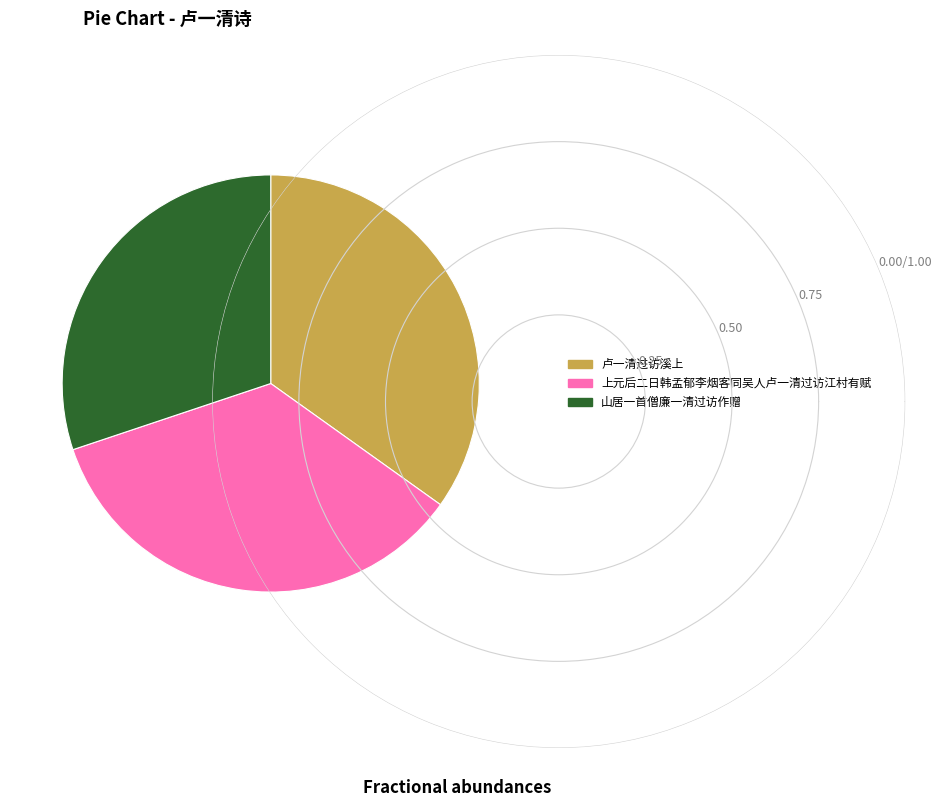

The 卢一清过访溪上 slice represents 35% of the pie. True or false?

True